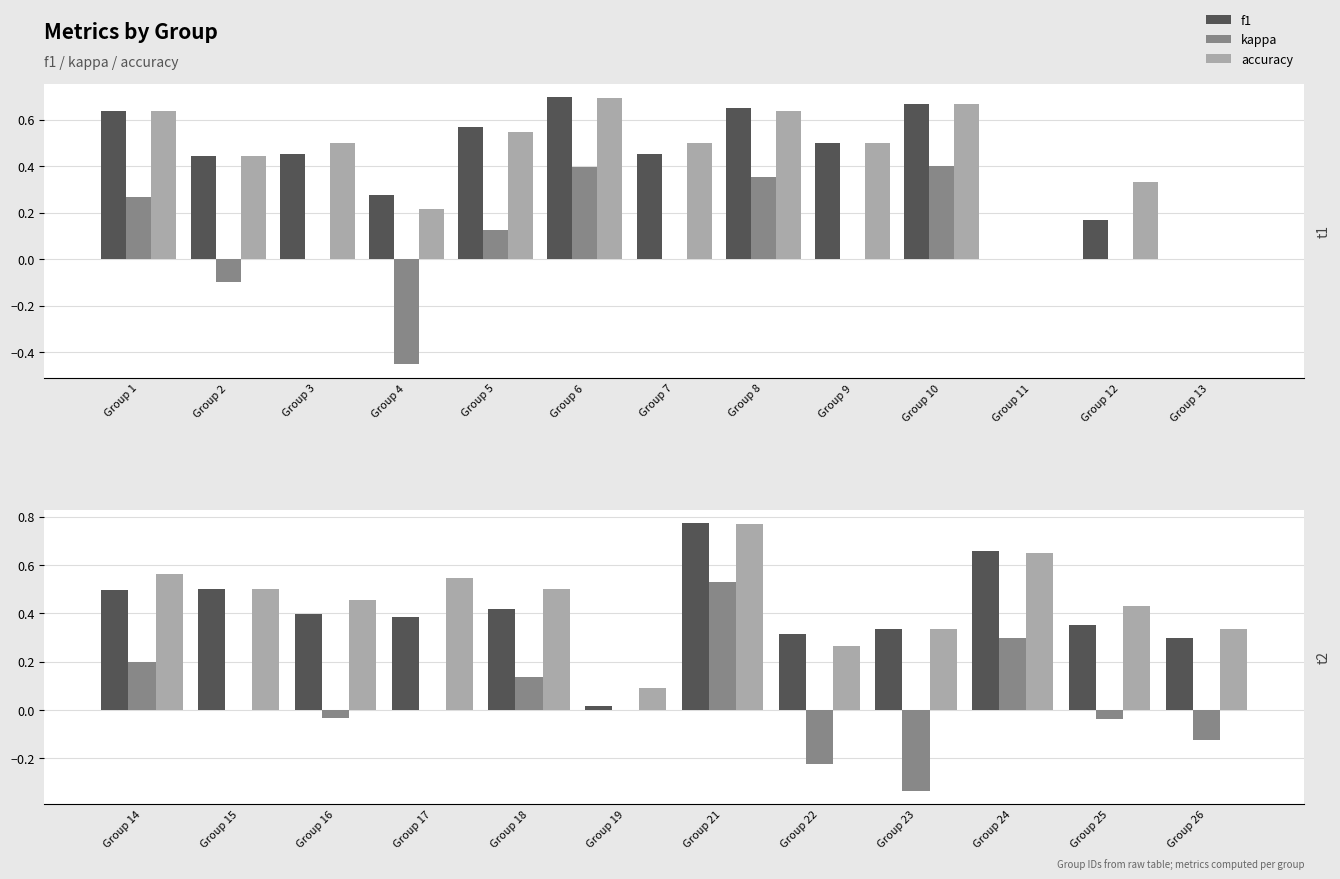

What is the average value of the f1 series?

0.4